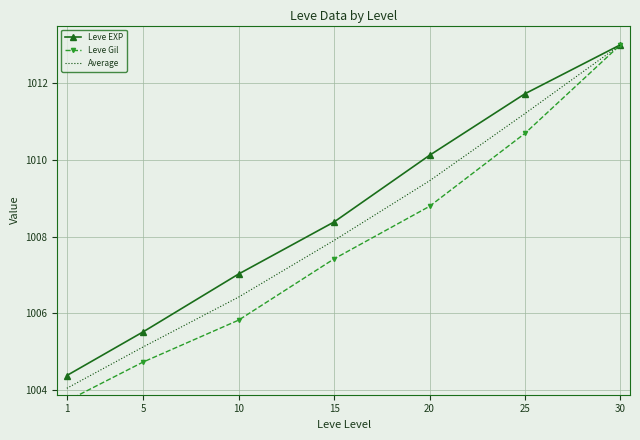

What is the total value across all series at 10?

3019.3